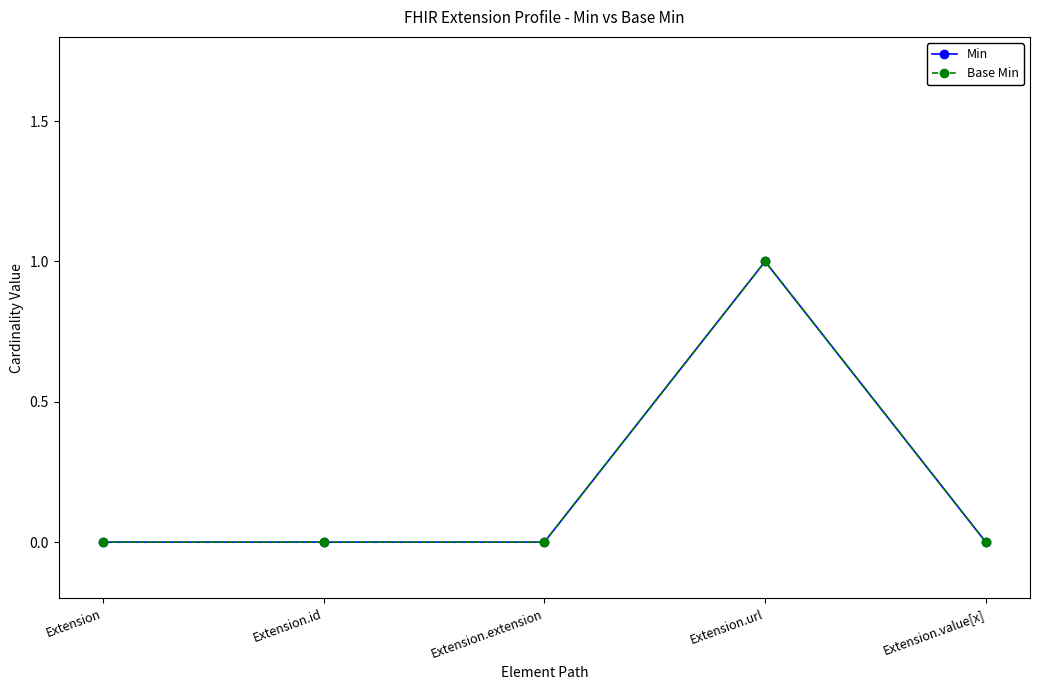

At which category is the sum across all series the highest?

Extension.url